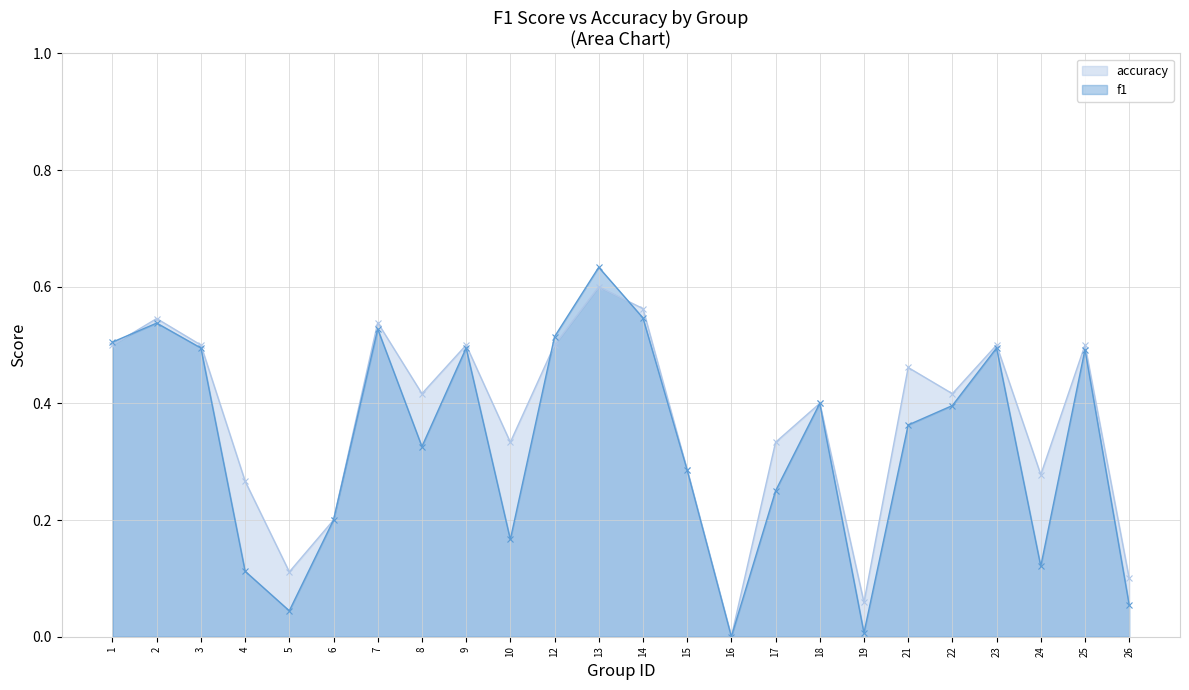

True or false: accuracy has more than 2 interior local peaks.

True